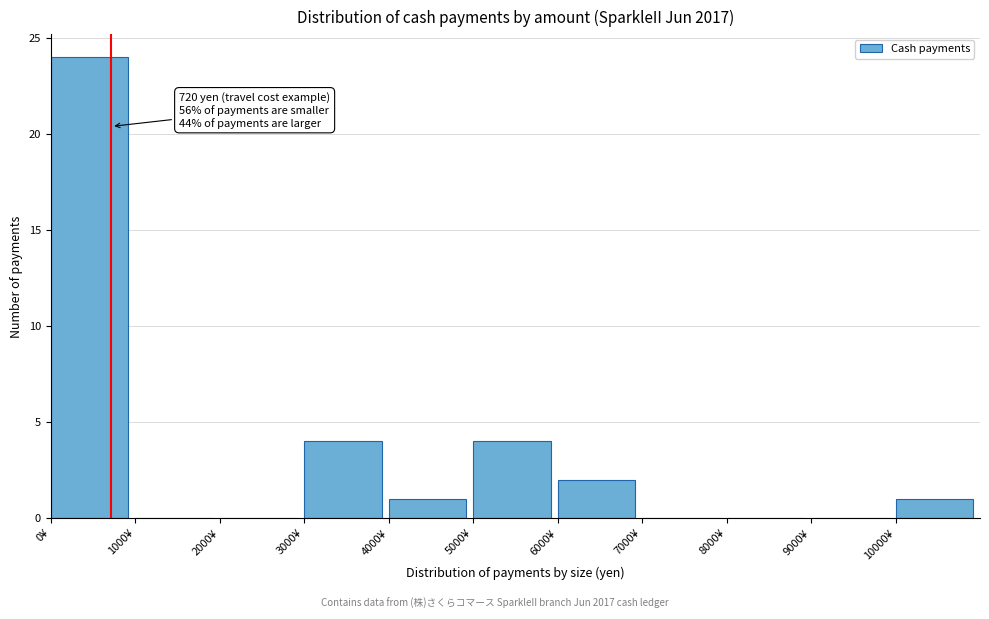

Over which range of the x-axis is the bar tallest?

0 to 1000